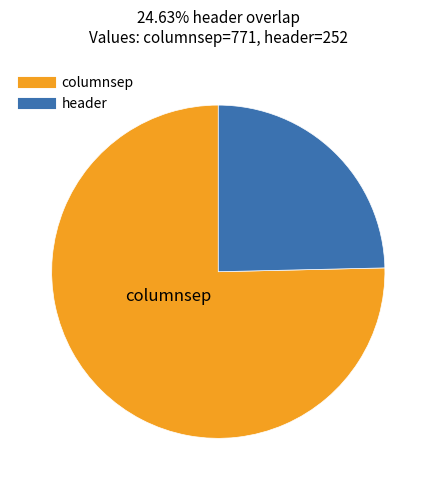

Rank the categories by value from highest to lowest.

columnsep, header